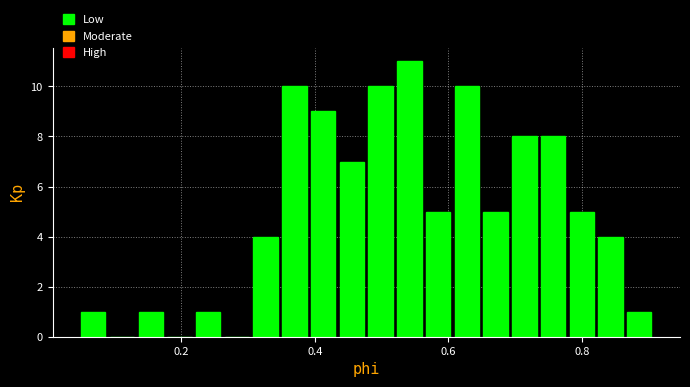

Read against the x-axis, roughly where is the centre of the tallest bar?

0.54